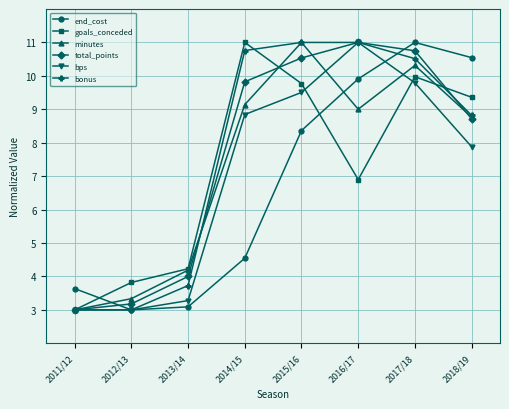

True or false: end_cost has a value of 1.2 at 2014/15.

False